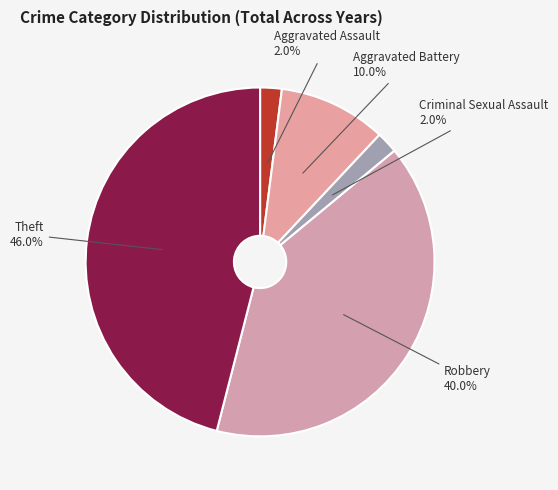

Combined, do Aggravated Assault and Robbery account for over 50%?

No